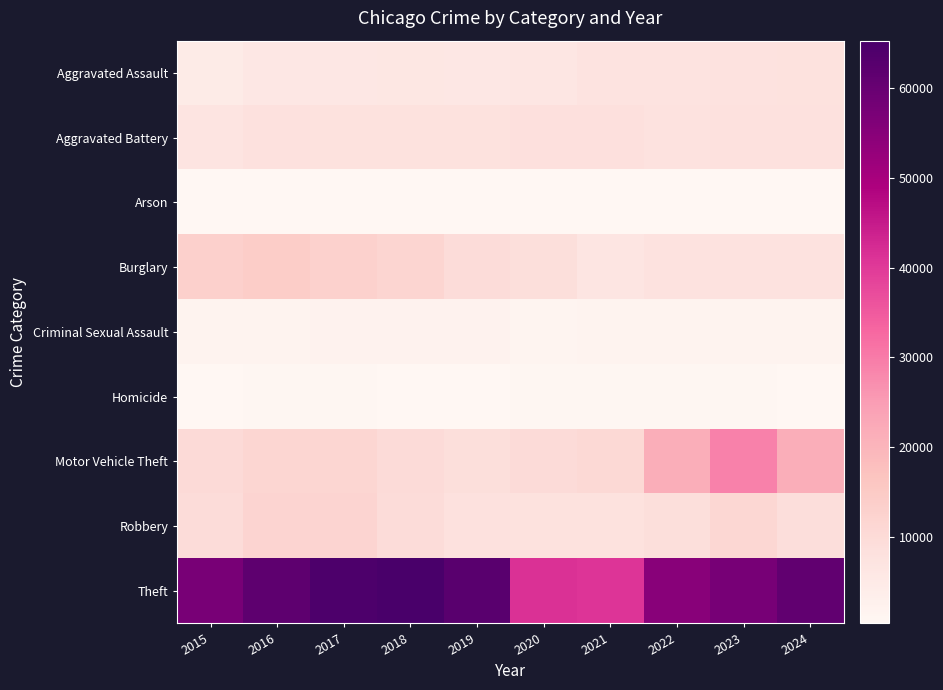

How many series are shown in this chart?

9